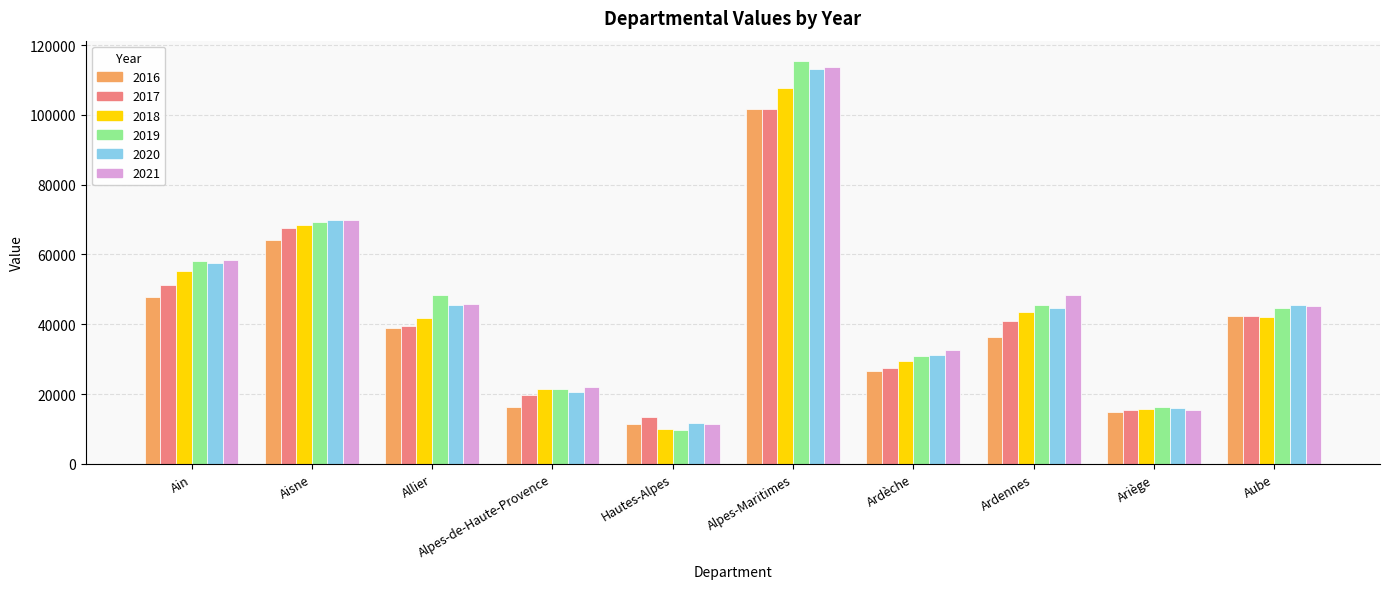

The 2018 series shows 101253.7 at Aisne. True or false?

False